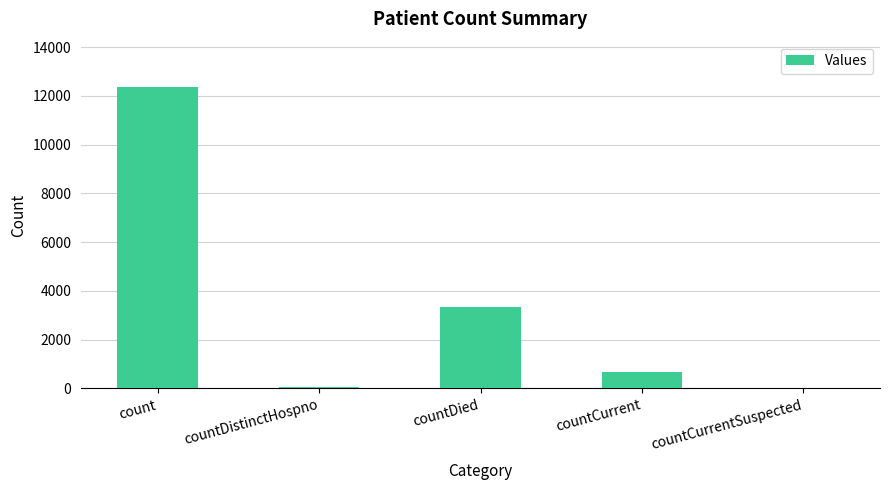

What is the sum of the values at countDistinctHospno and count?

12447